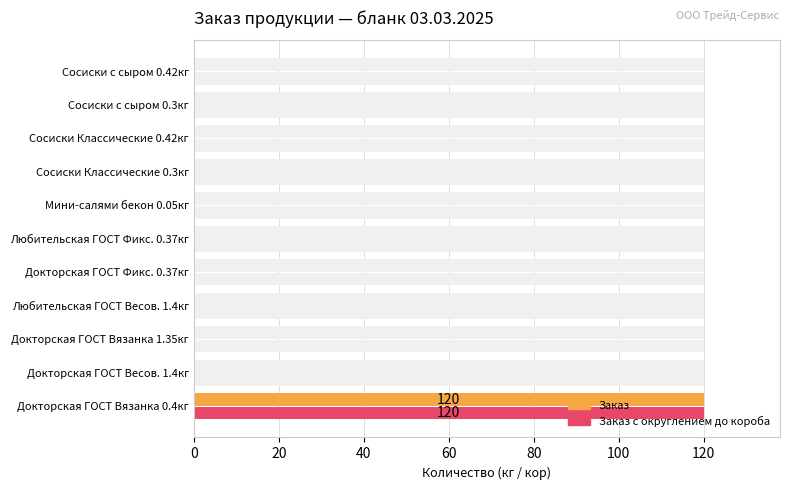

What are all the series names shown in the legend?

Заказ, Заказ с округлением до короба